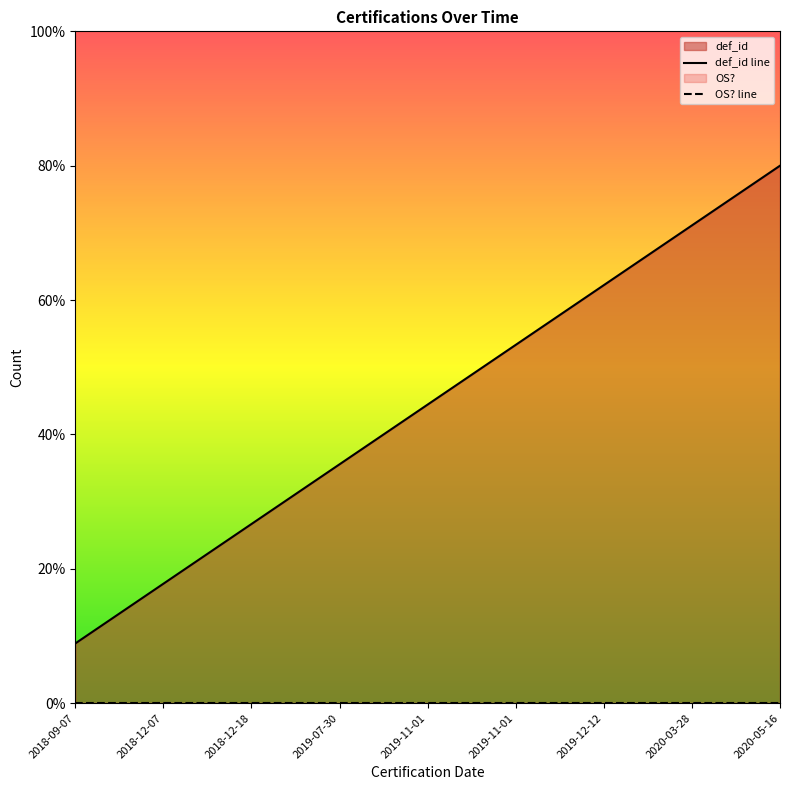

Rank the categories by value from highest to lowest.

2020-05-16, 2020-03-28, 2019-12-12, 2019-11-01, 2019-11-01, 2019-07-30, 2018-12-18, 2018-12-07, 2018-09-07